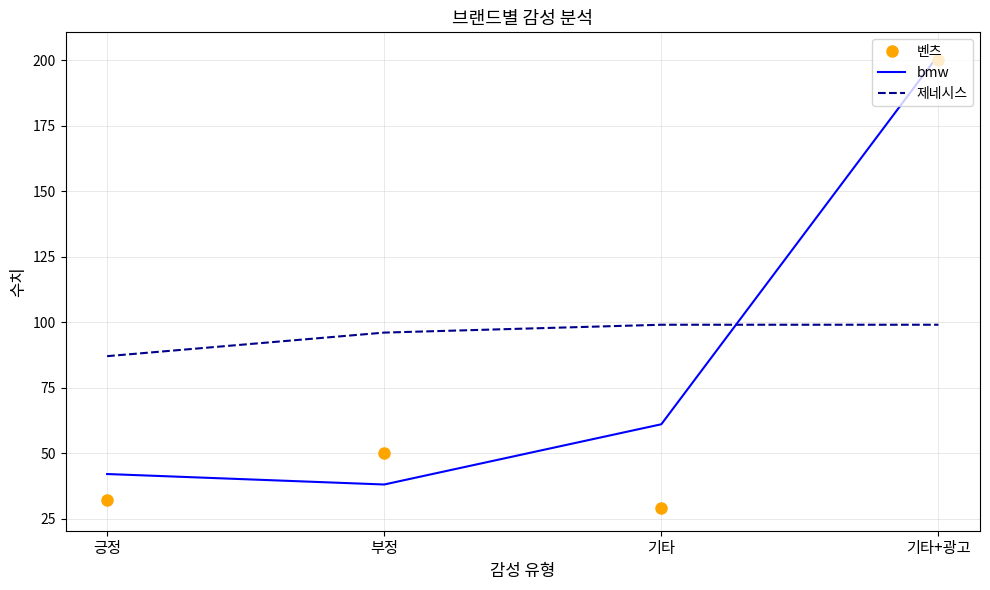

At 기타, list the series in order from largest to smallest.

제네시스, bmw, 벤츠